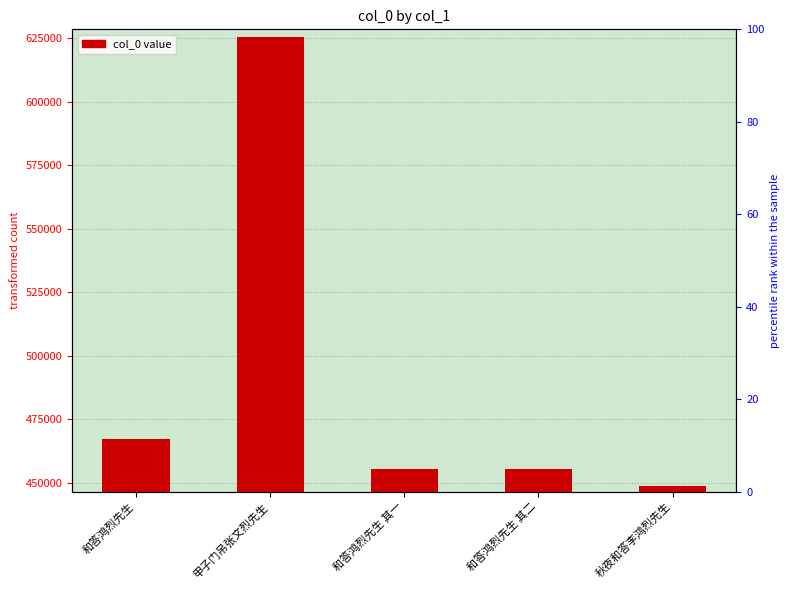

Rank the categories by value from highest to lowest.

甲子门吊张文烈先生, 和答鸿烈先生, 和答鸿烈先生 其二, 和答鸿烈先生 其一, 秋夜和答李鸿烈先生